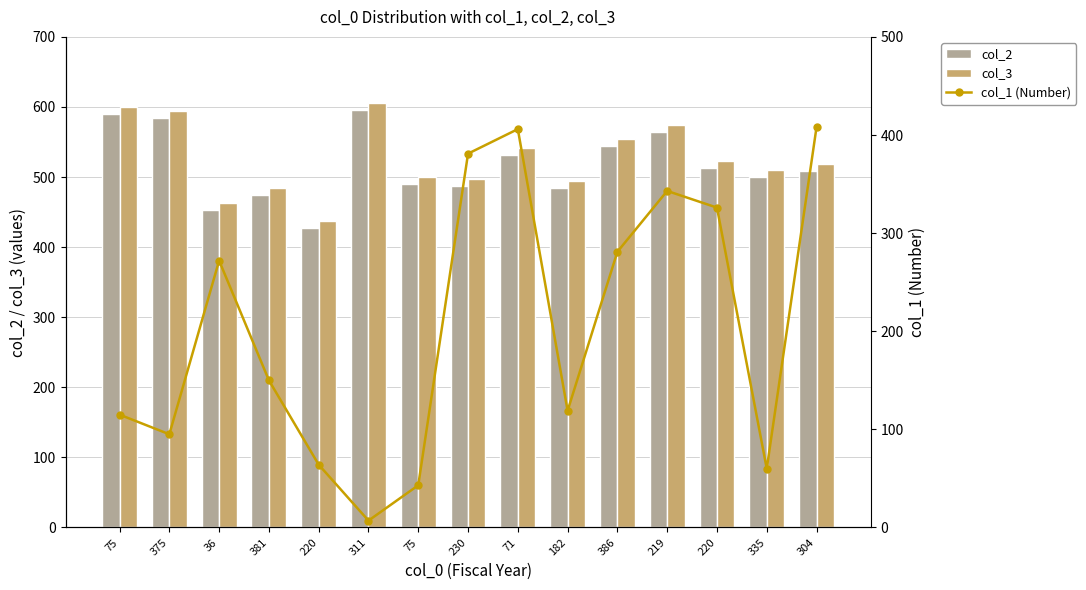

What is the value of the col_3 bar at the 15th from the left?

518